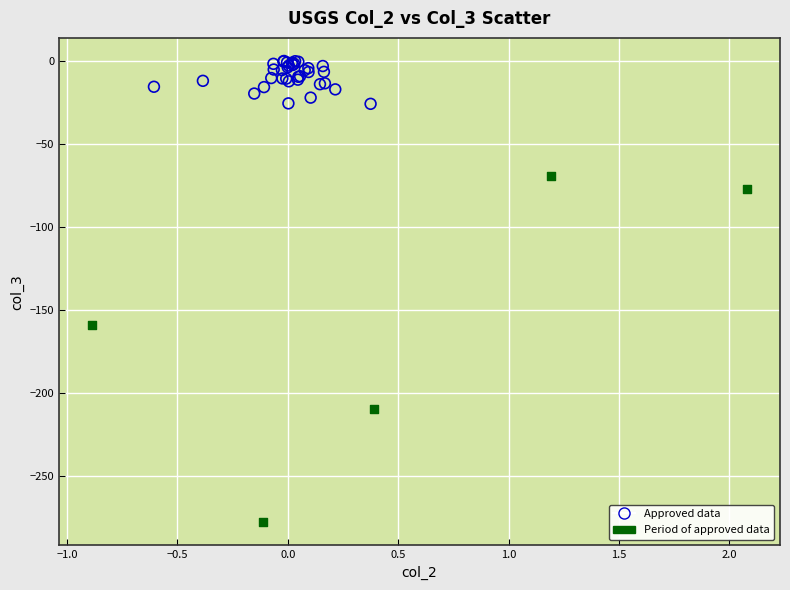

Which series contains the highest Y value?

Approved data